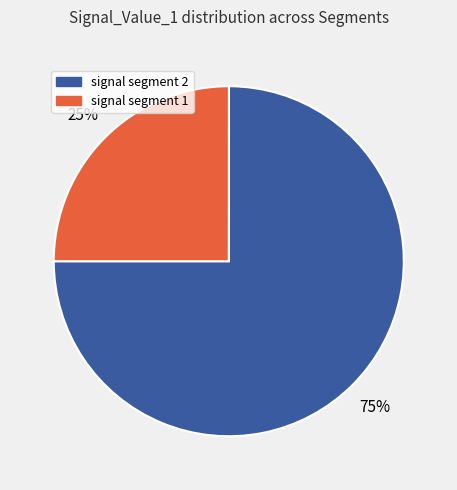

What percentage is the signal segment 1 slice, to the nearest percent?

25%